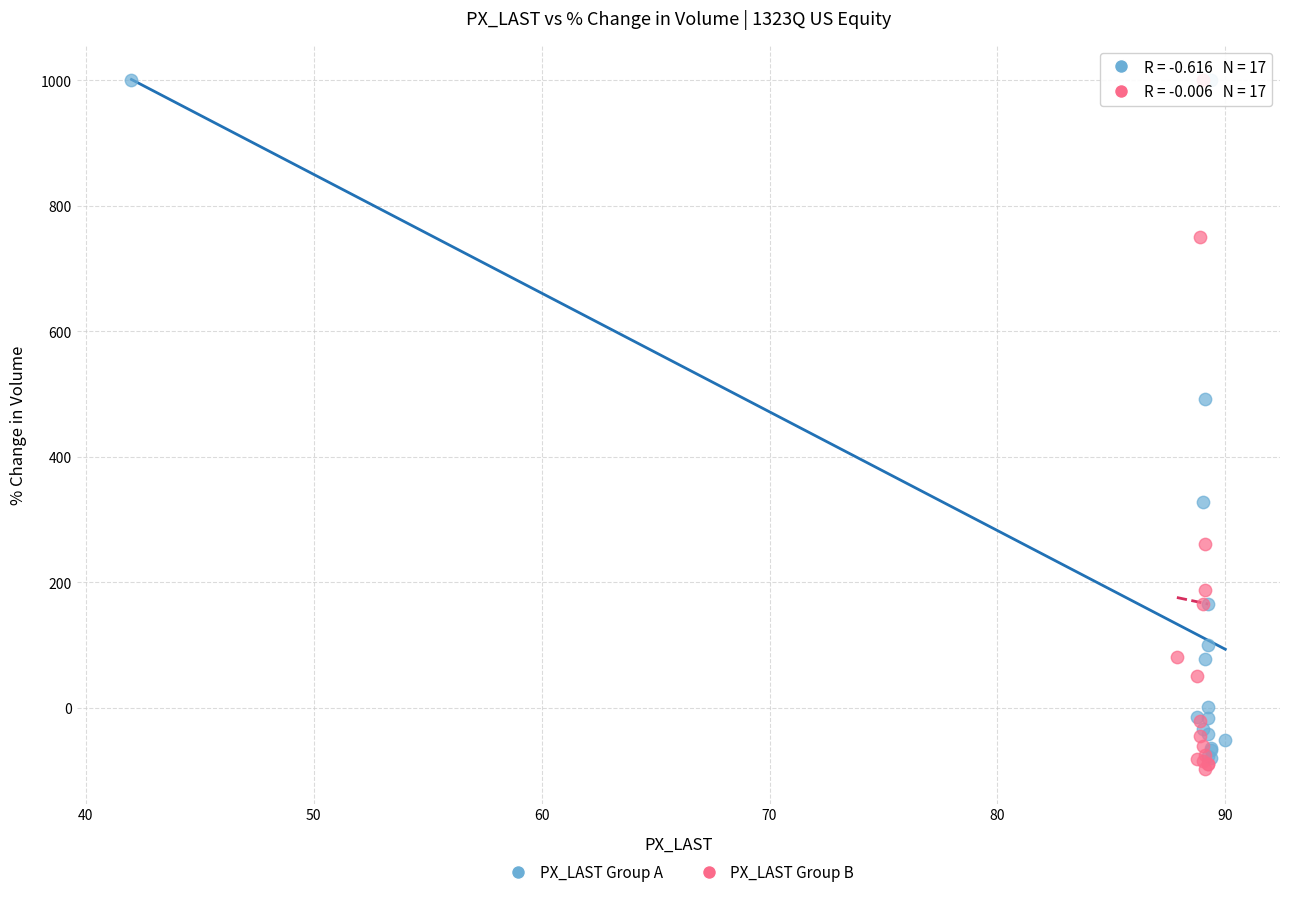

What are all the series names shown in the legend?

PX_LAST Group A, PX_LAST Group B